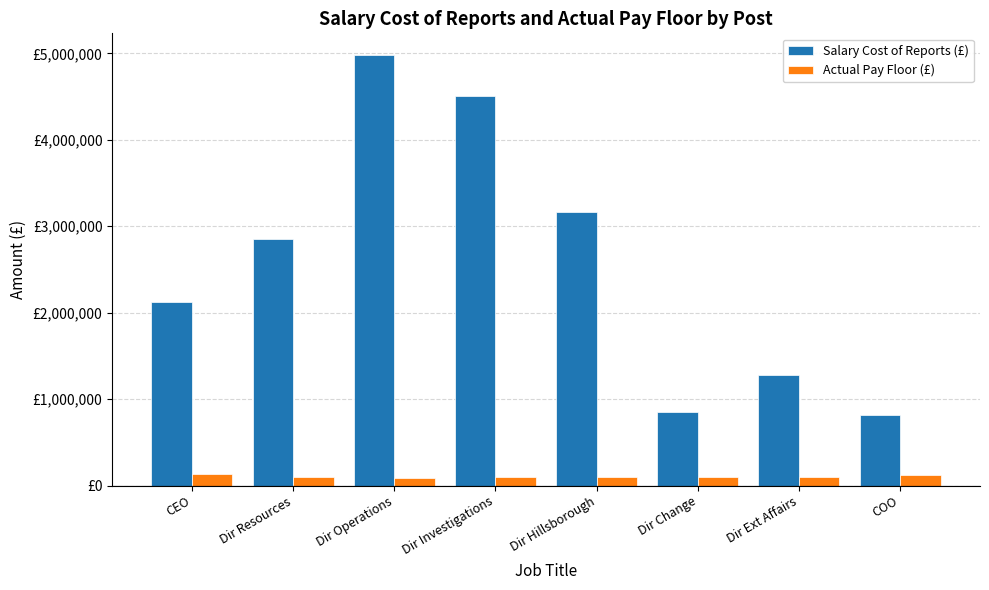

At Dir Hillsborough, list the series in order from largest to smallest.

Salary Cost of Reports (£), Actual Pay Floor (£)